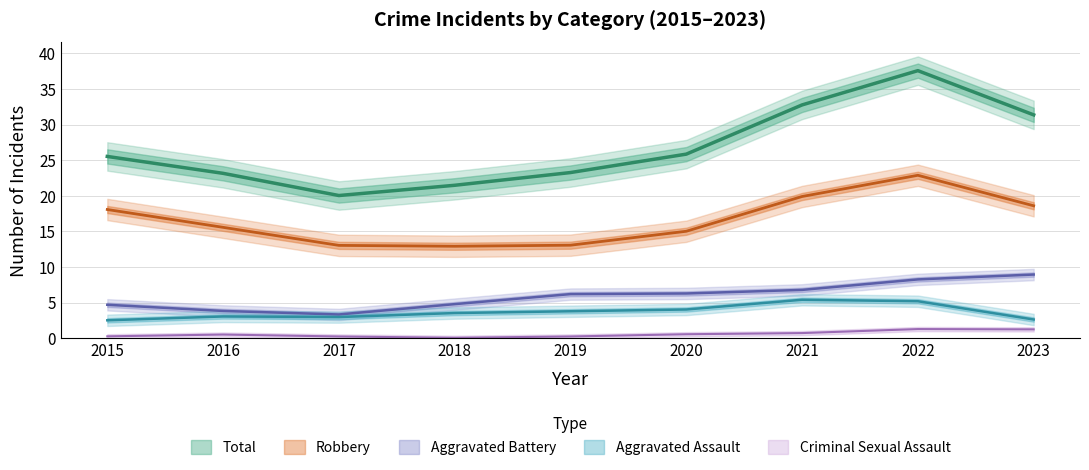

Which series has the largest total across all categories?

Total